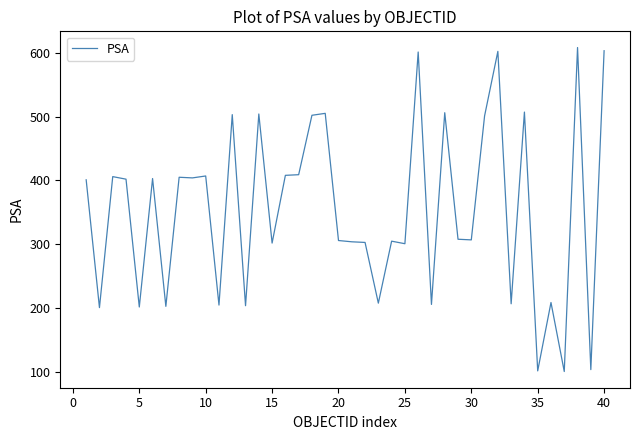

What is the difference between the maximum and minimum values?

507